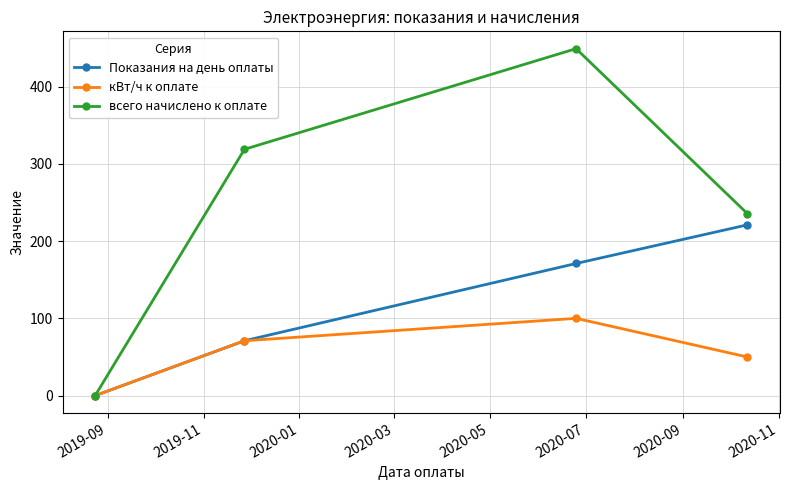

What is the maximum value for Показания на день оплаты?

221.0